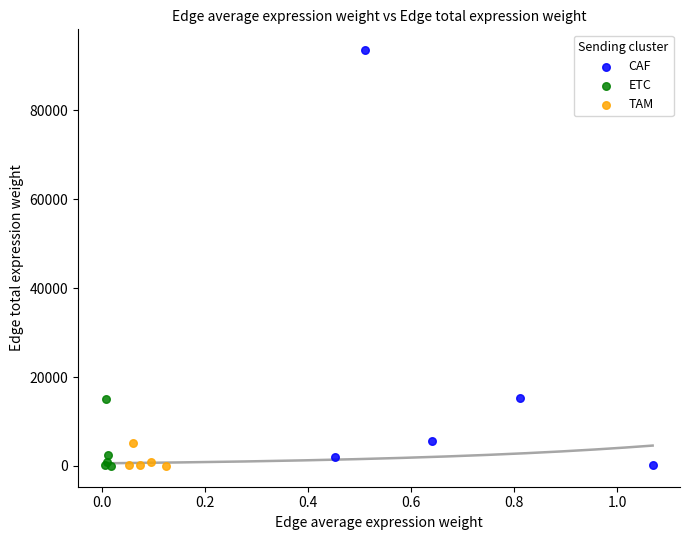

Which series contains the highest Y value?

CAF